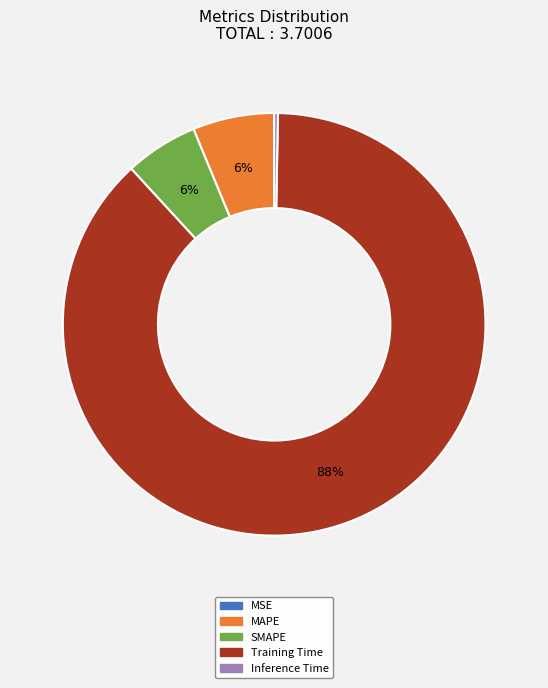

Is there any slice that represents more than half of the pie?

Yes